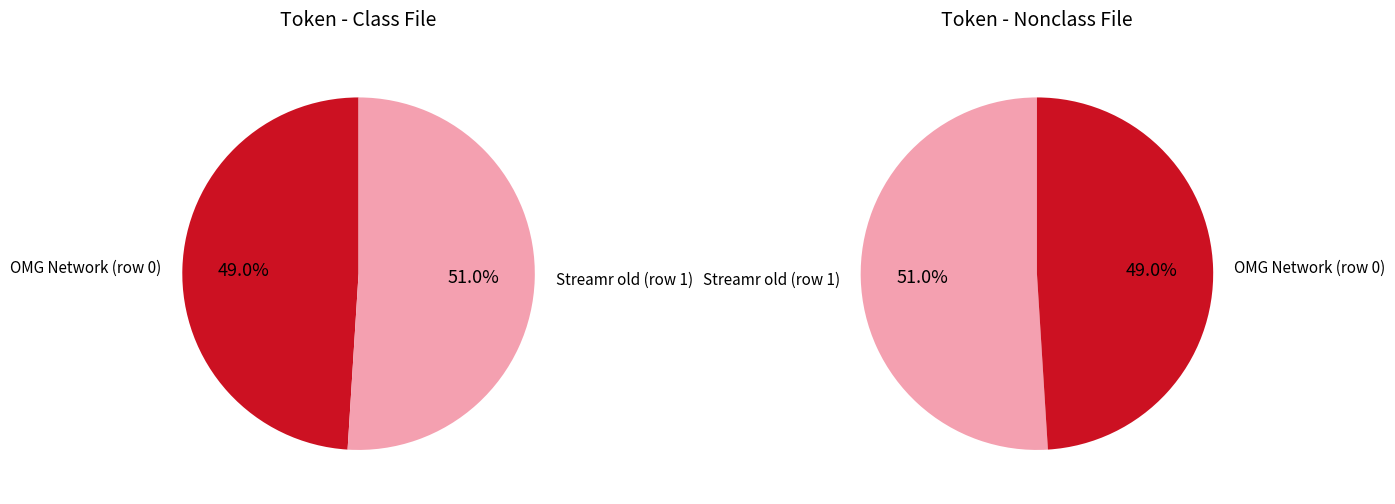

Is Streamr old (row 1) the majority of the pie?

Yes